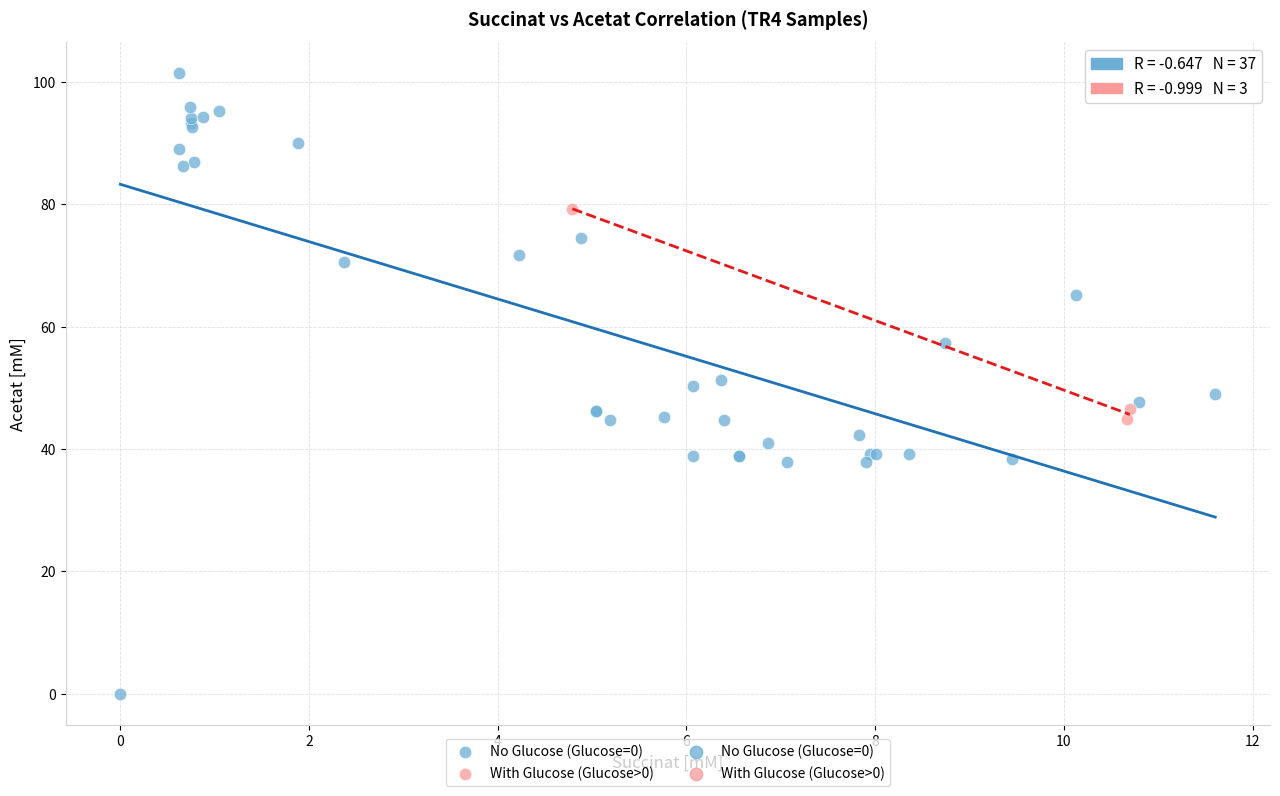

Which series has the largest Y range (max minus min)?

No Glucose (Glucose=0)